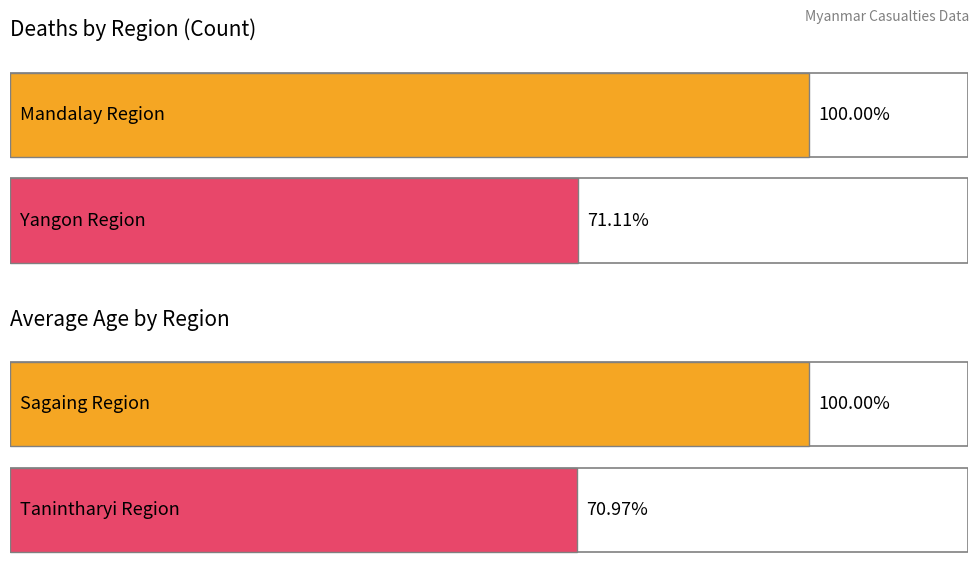

How many bars are there in each group?

2